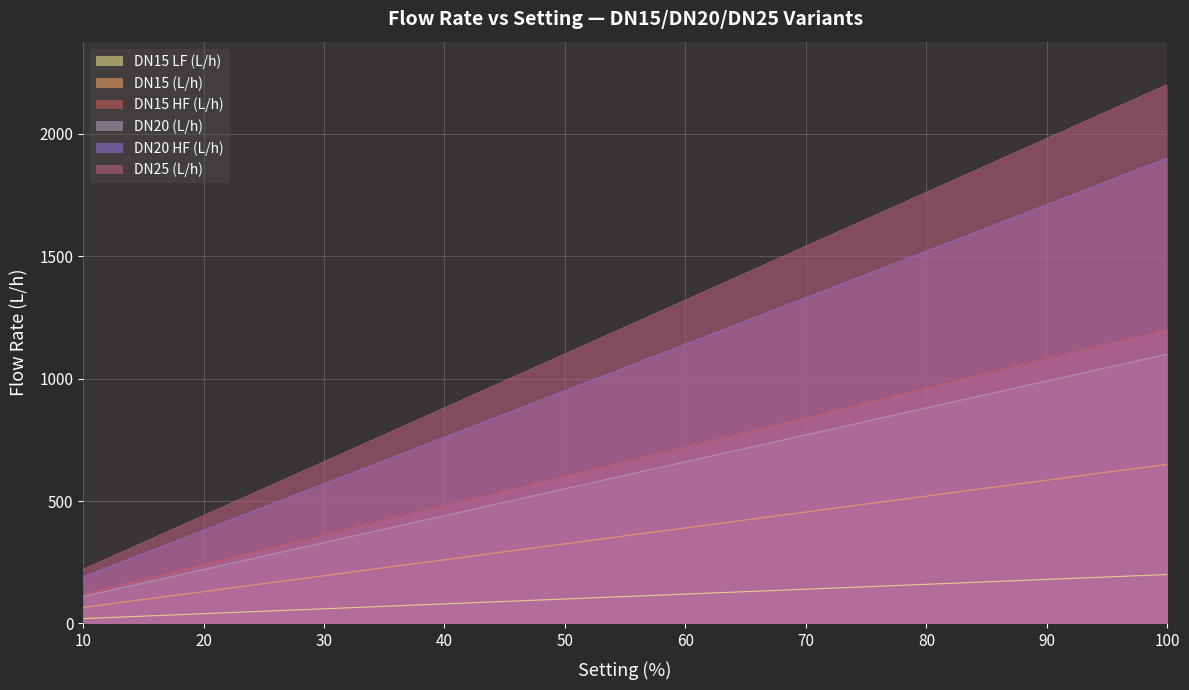

True or false: DN15 LF (L/h) and DN25 (L/h) intersect in this chart.

False